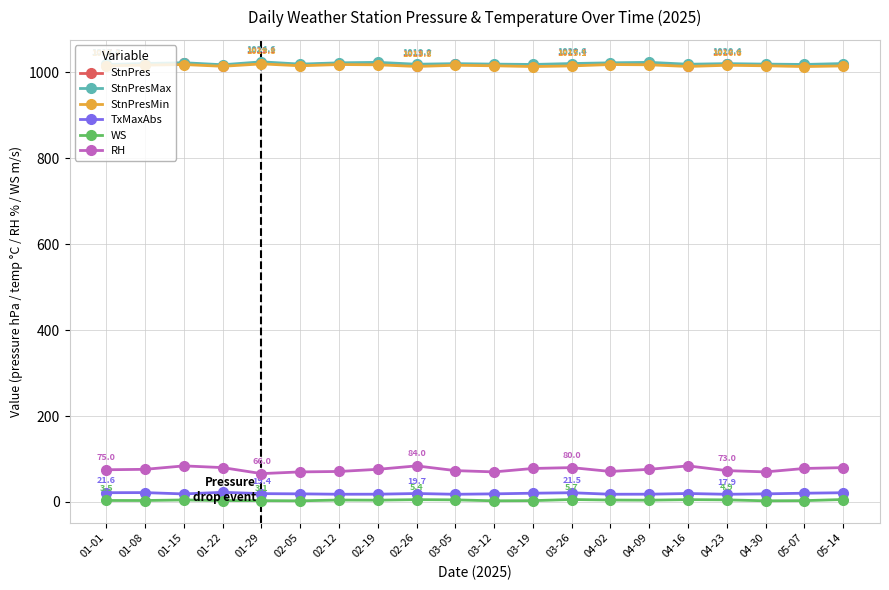

How many values in the StnPresMin series are below 1015?

5